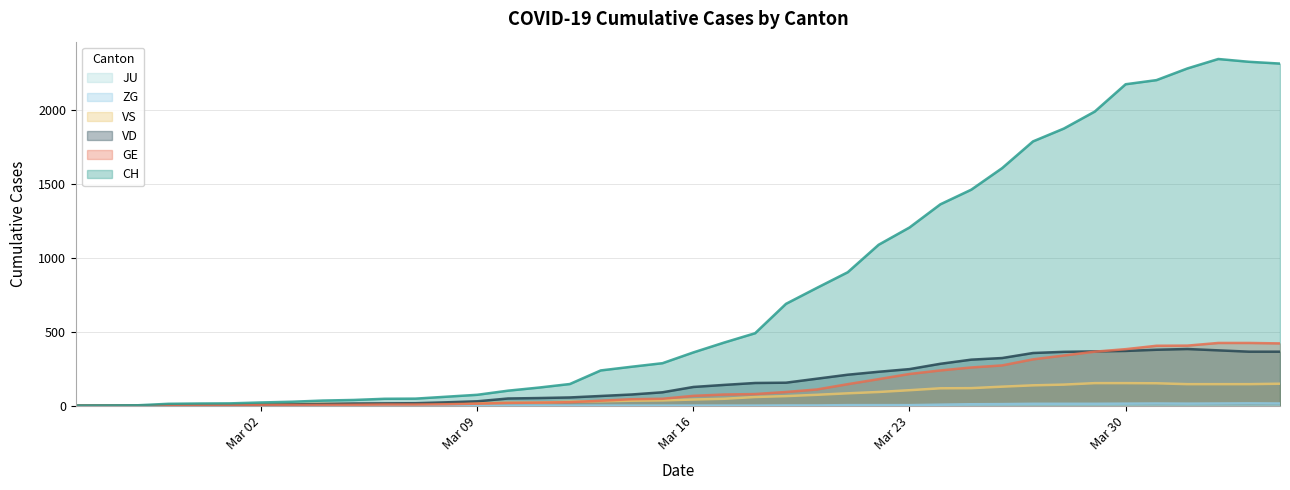

Which category has the highest value in the VS series?

2020-03-29